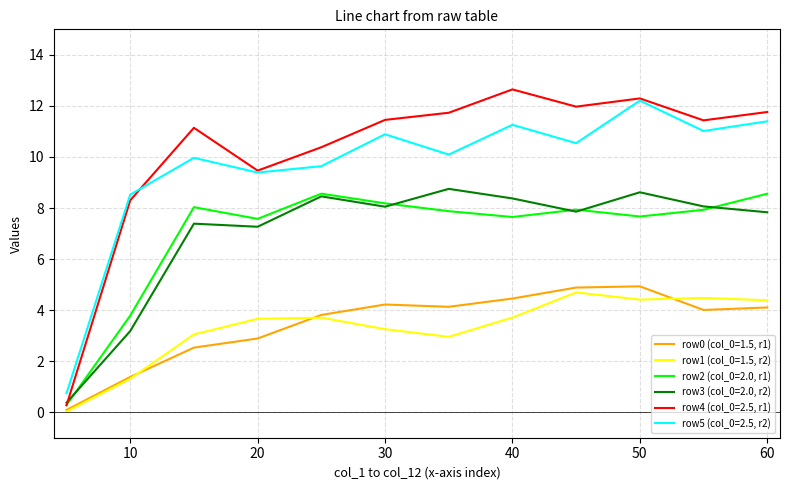

True or false: row2 (col_0=2.0, r1) and row5 (col_0=2.5, r2) intersect in this chart.

False